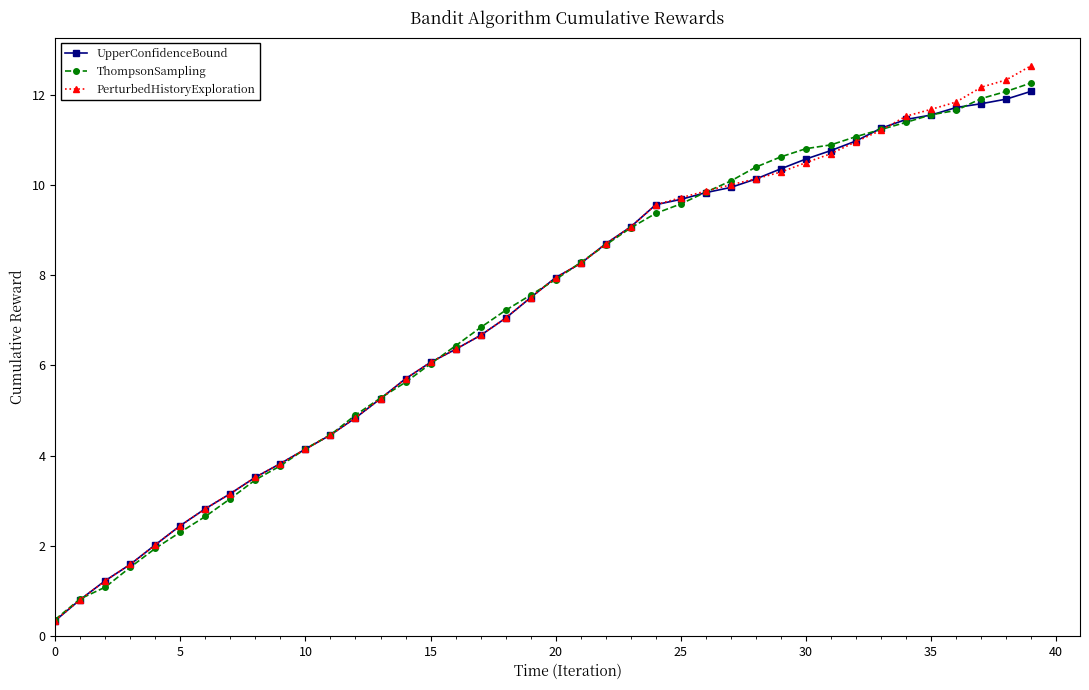

How many values in the ThompsonSampling series exceed 7?

22